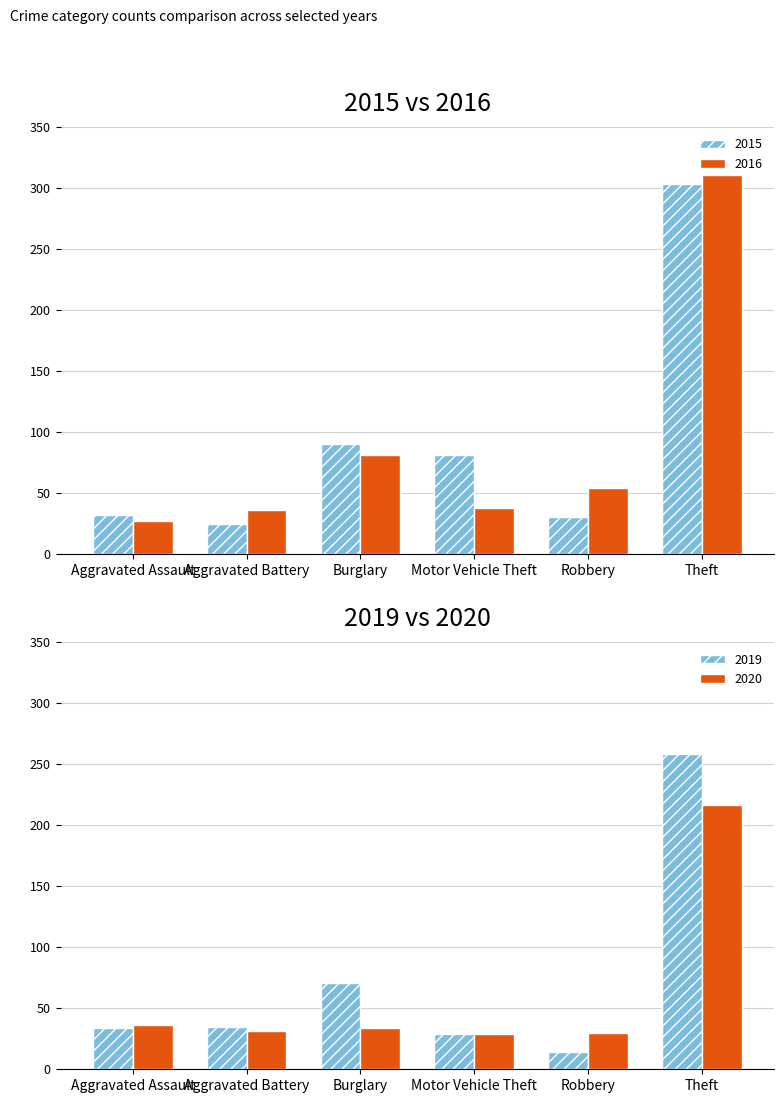

What is the sum of the 2015 values at Motor Vehicle Theft and Aggravated Battery?

106